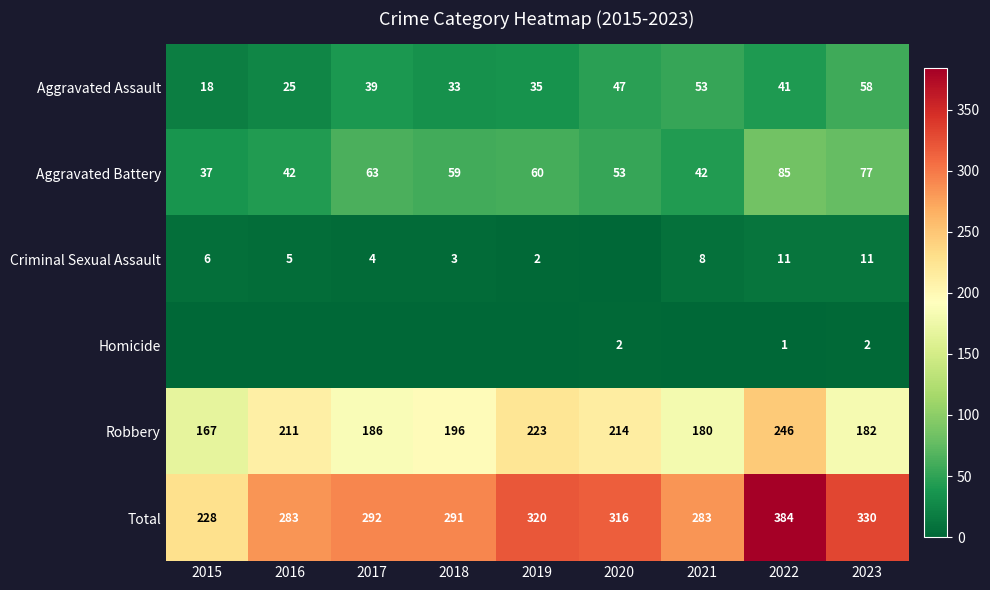

At 2023, list the series in order from largest to smallest.

Total, Robbery, Aggravated Battery, Aggravated Assault, Criminal Sexual Assault, Homicide